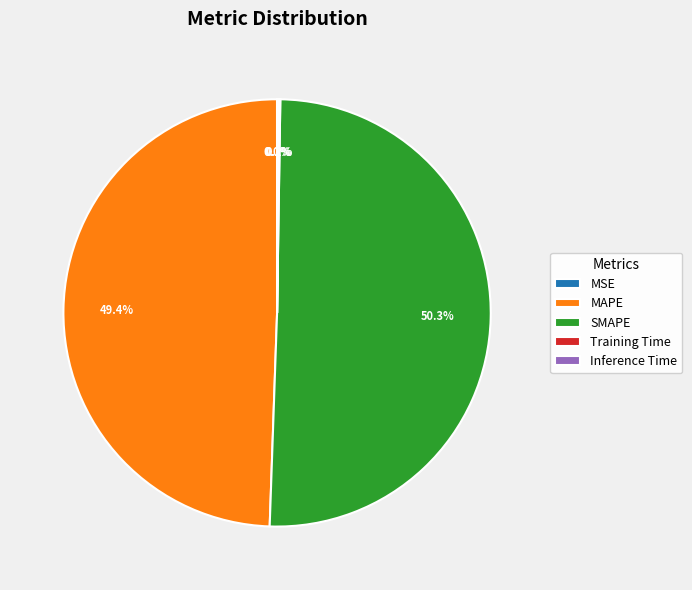

Between MAPE and SMAPE, which is larger?

SMAPE